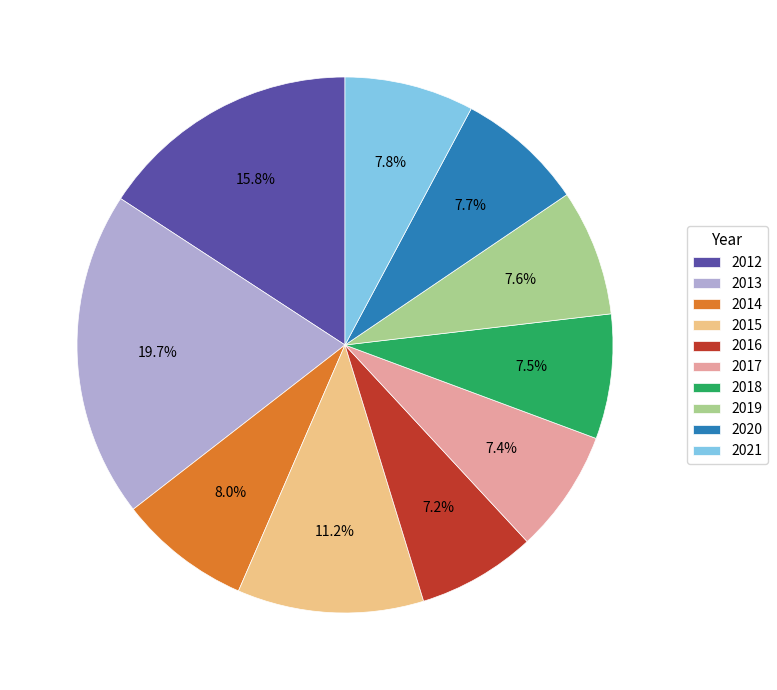

What percentage is the 2014 slice, to the nearest percent?

8%